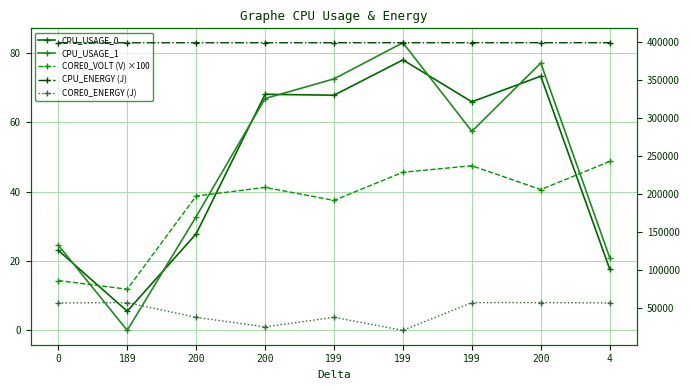

True or false: CPU_ENERGY (J) and CPU_USAGE_1 cross at least once.

False